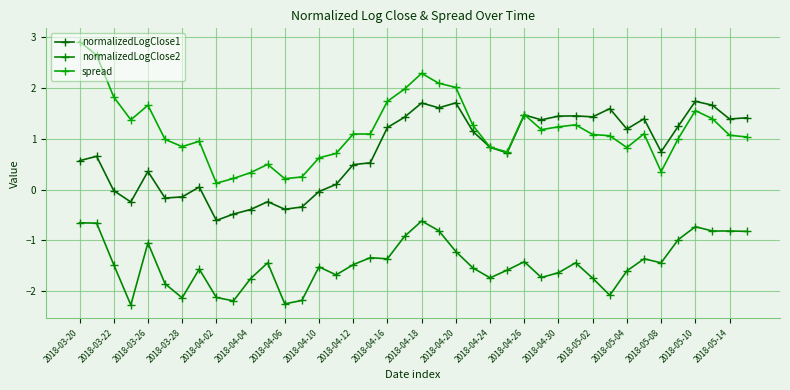

What is the value of the normalizedLogClose1 point at the 31st from the left?

1.4